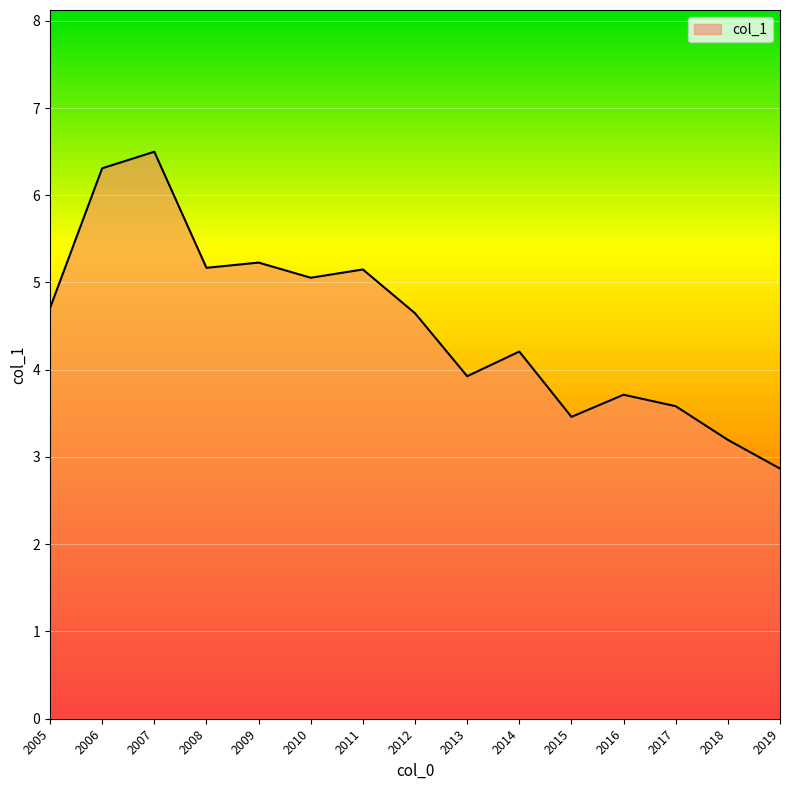

Where does the data first go above 4?

2005